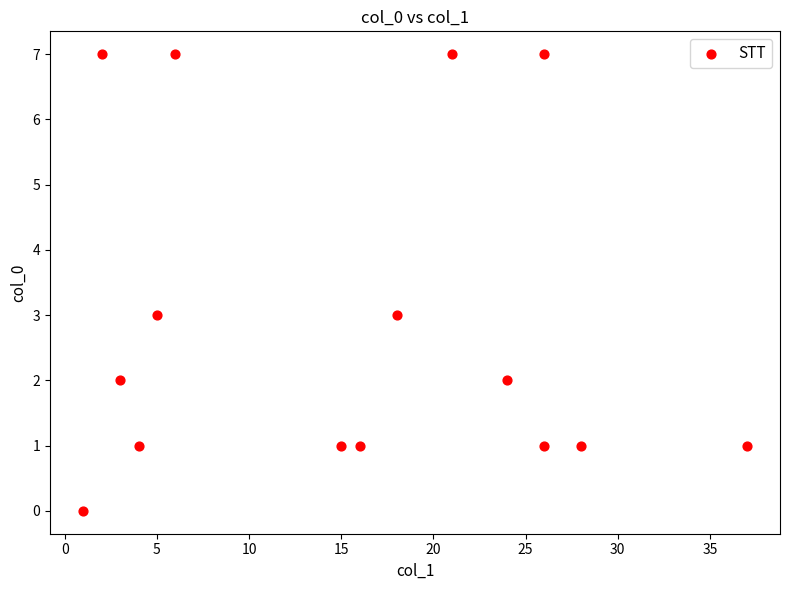

What is the range of Y values (max minus min)?

7